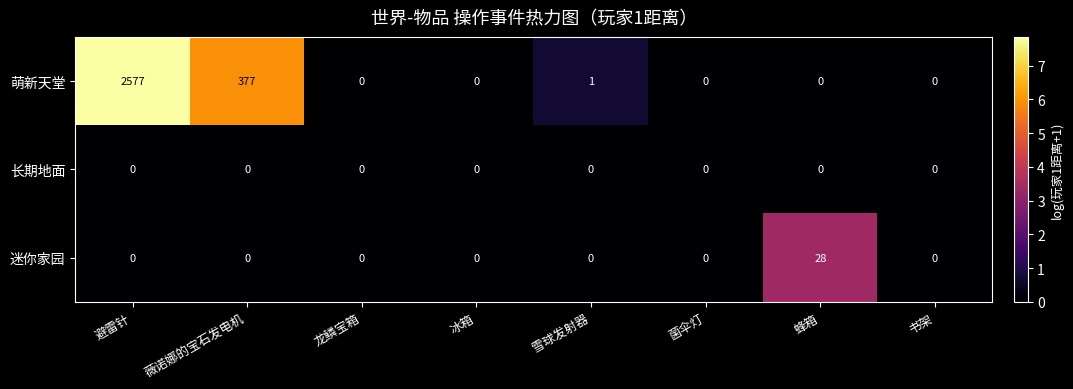

The 长期地面 series shows 0 at 雪球发射器. True or false?

True